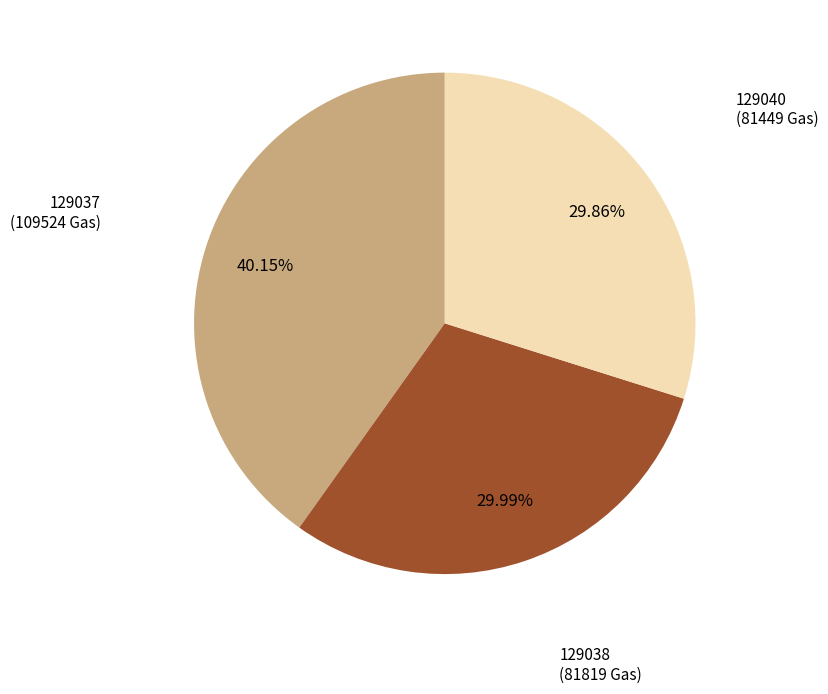

Approximately how many times larger is the value at 129040 compared to 129037?

0.7